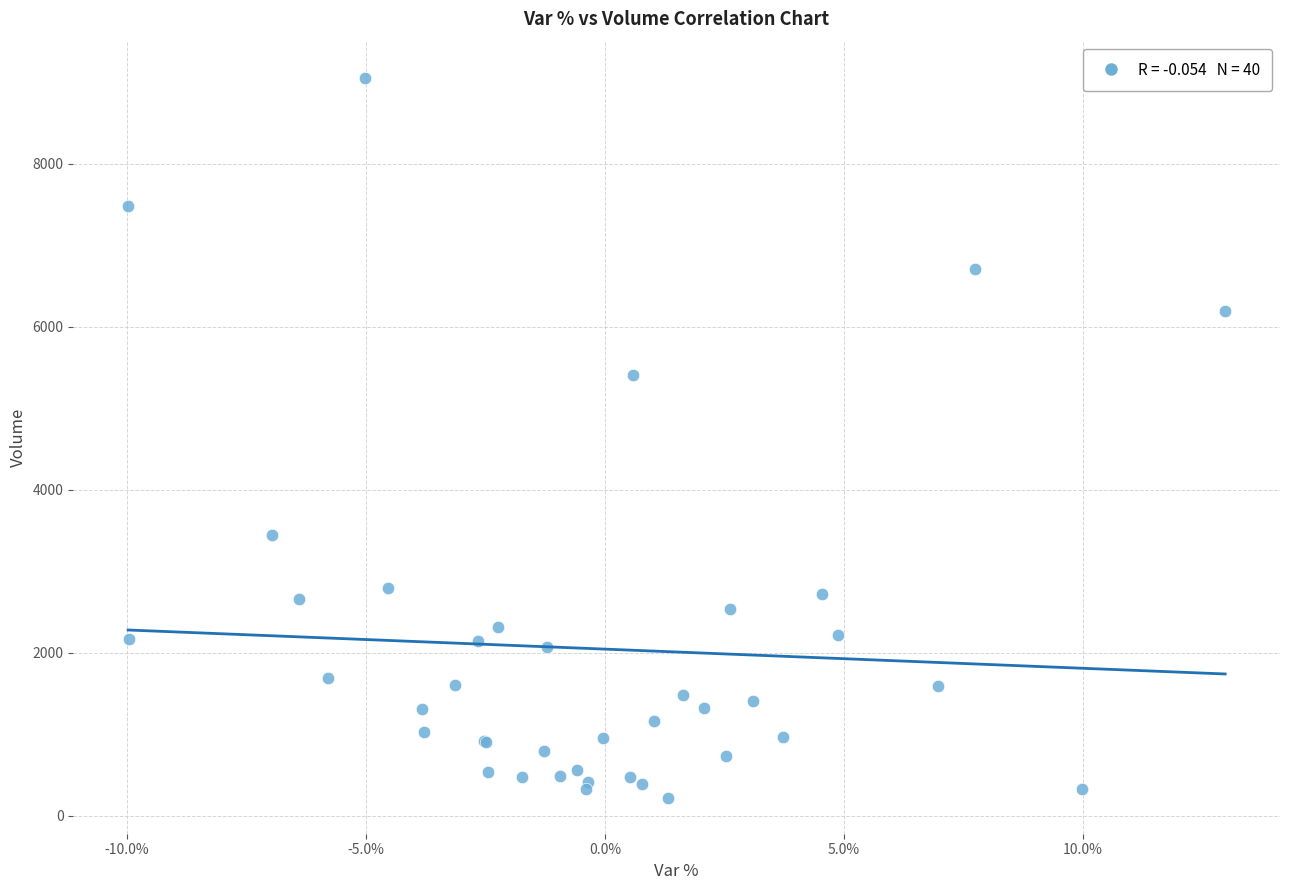

What Y value in the scatter plot is closest to 4641?

5416